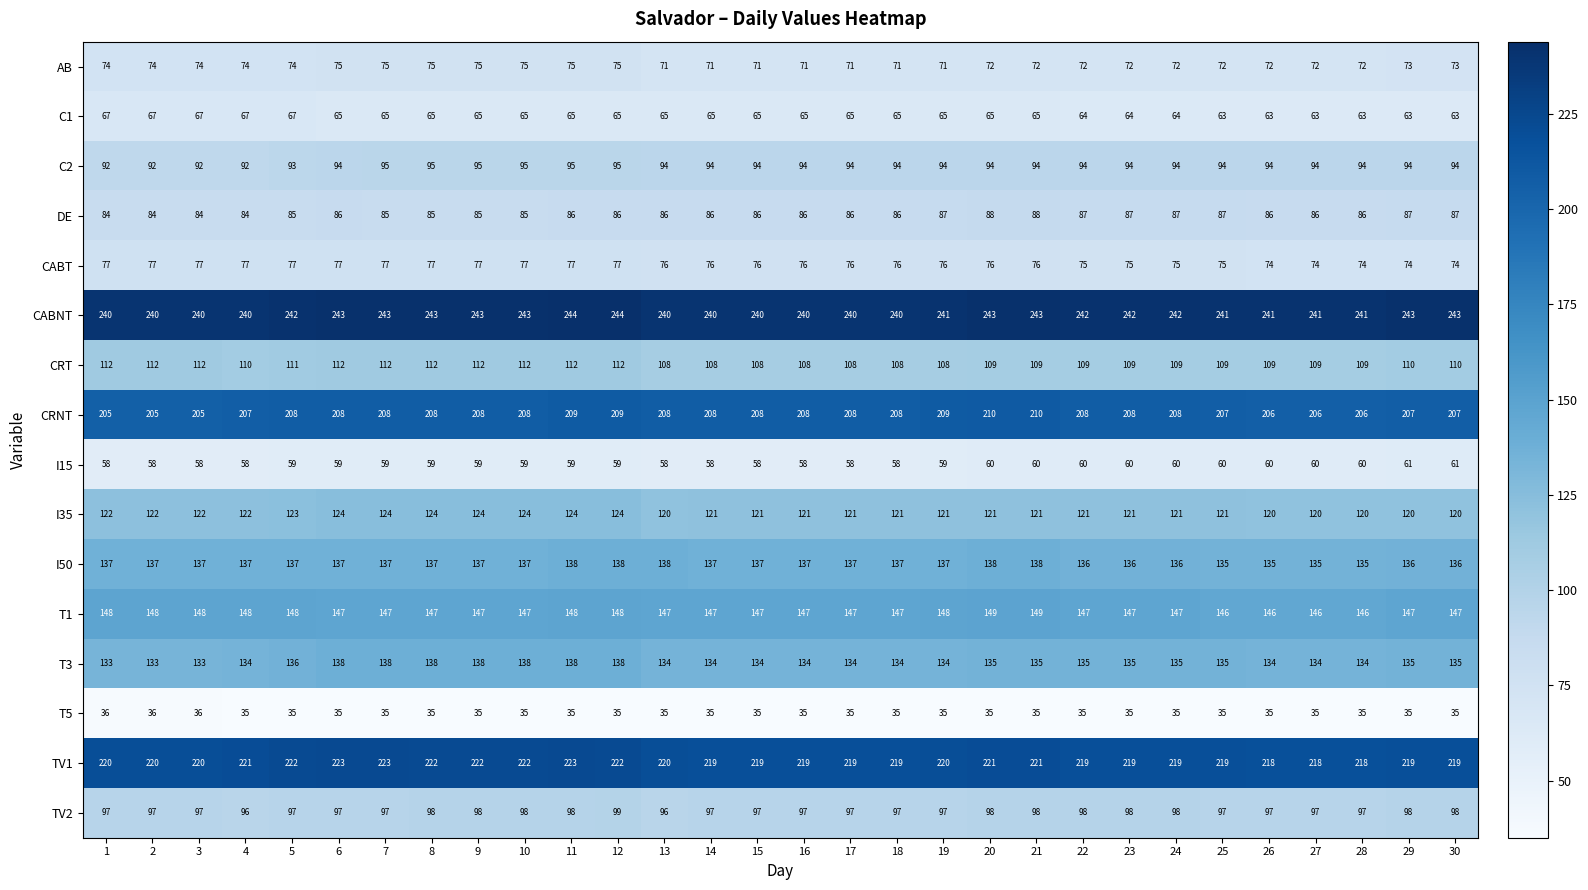

What is the total value across all series at 6?

1920